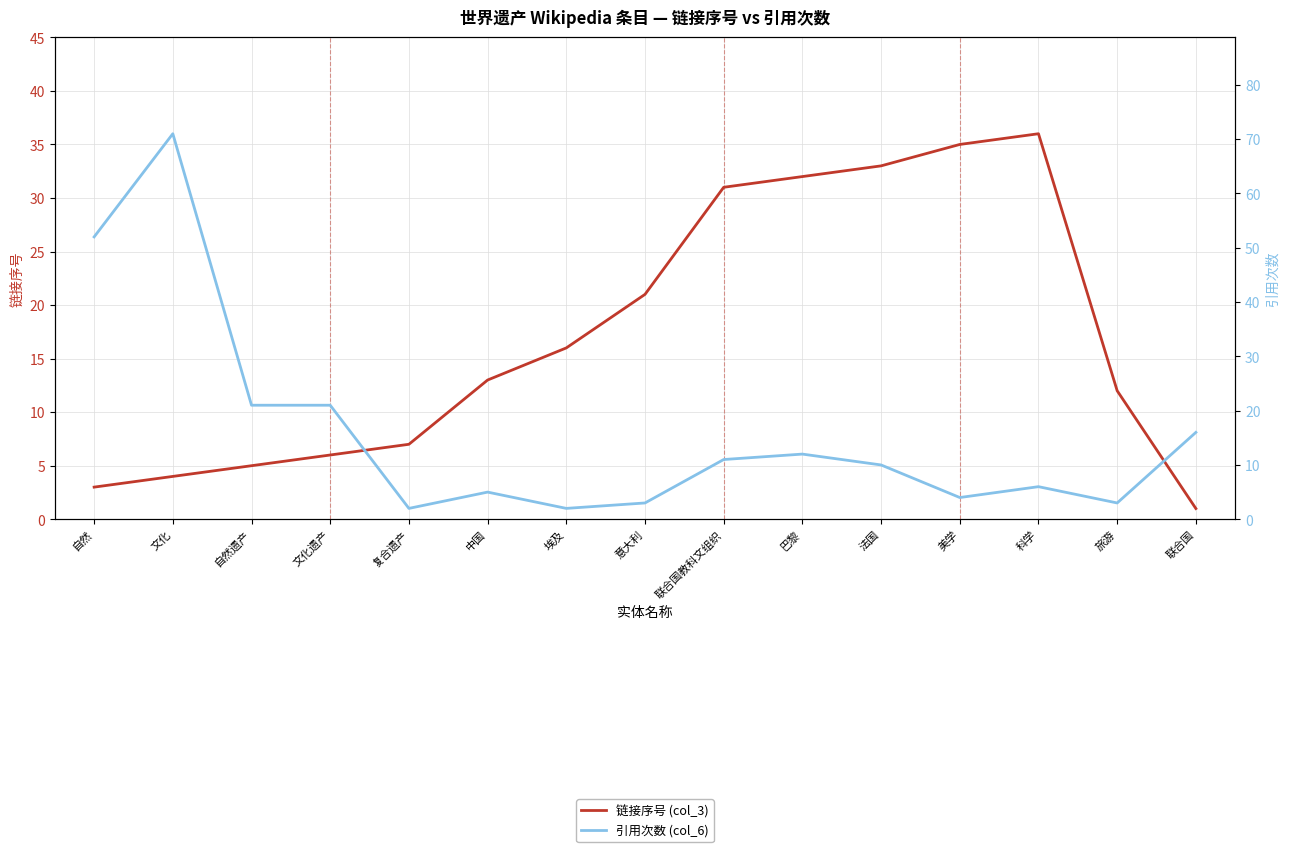

What is the label of the 8th point from the right?

意大利